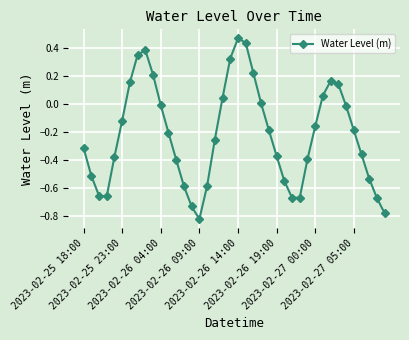

What is the difference between the maximum and second lowest values?

1.2